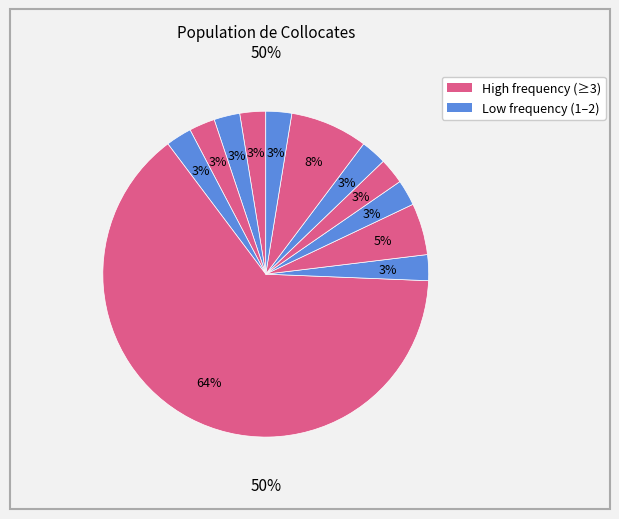

How many segments does this pie chart have?

12